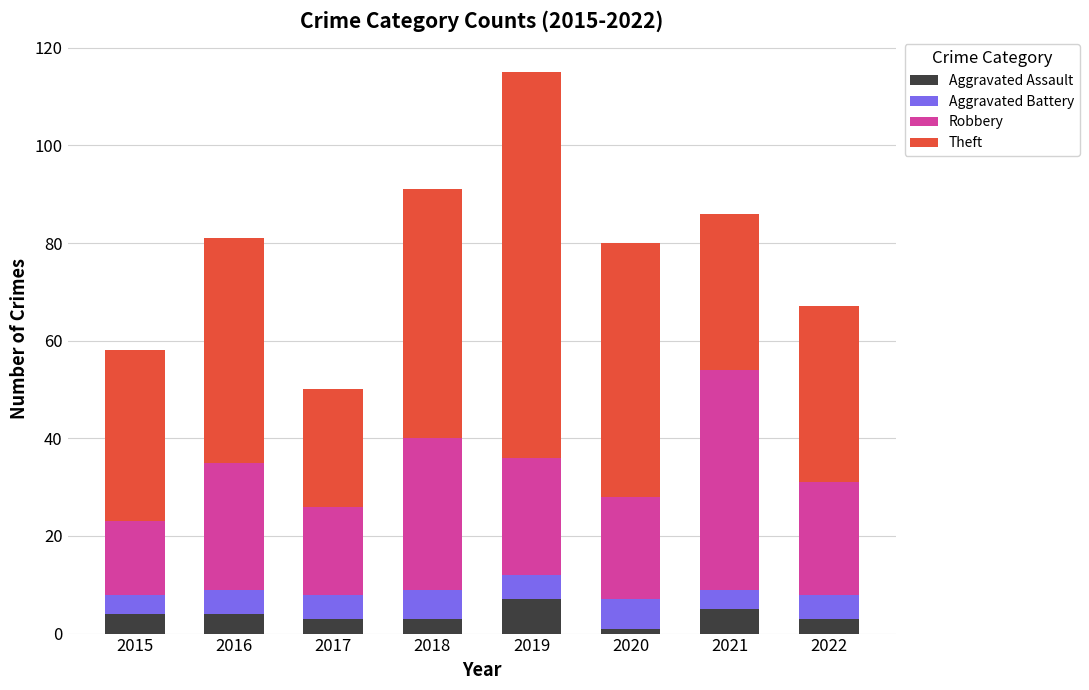

At which category is the sum across all series the highest?

2019